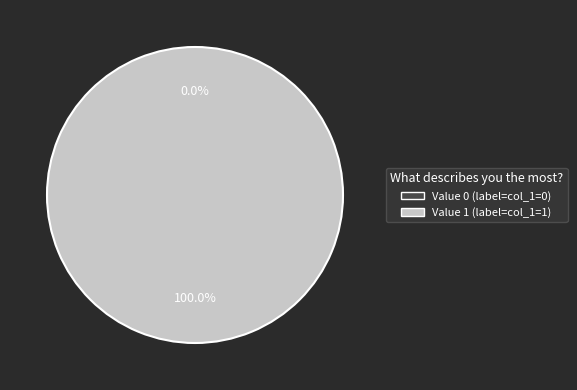

To the nearest percent, what is the difference between the col_1=0 and col_1=1 slice percentages?

100%